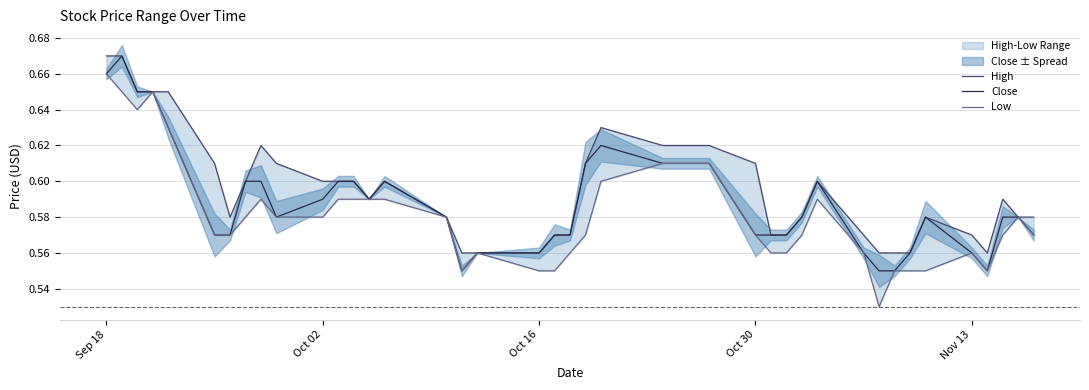

What is the average value of the Close series?

0.6